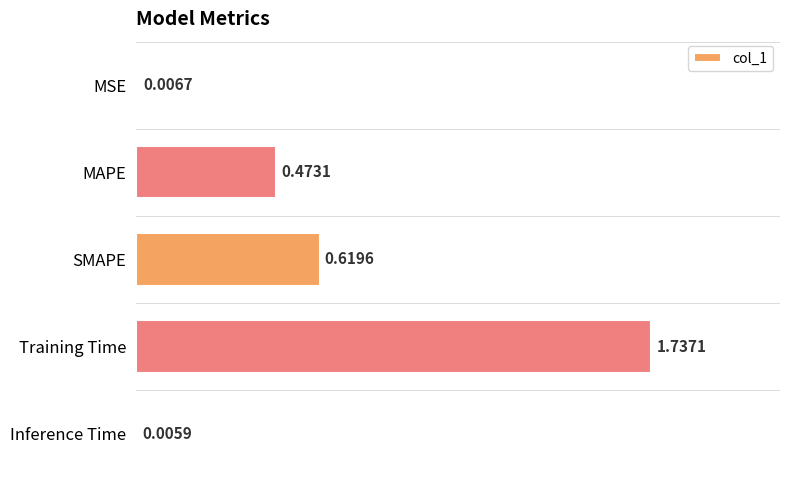

What is the sum of all values?

2.8